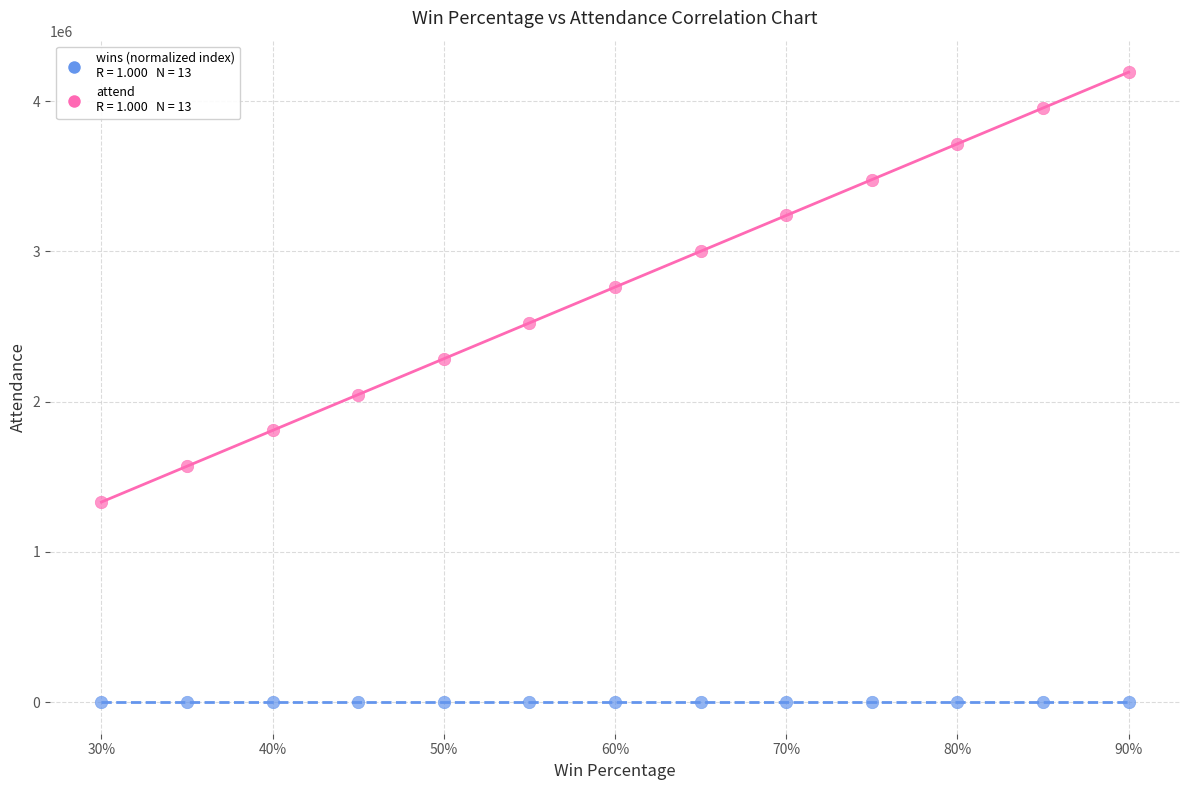

Across all series, what Y value is closest to 2096716?

2047510.7